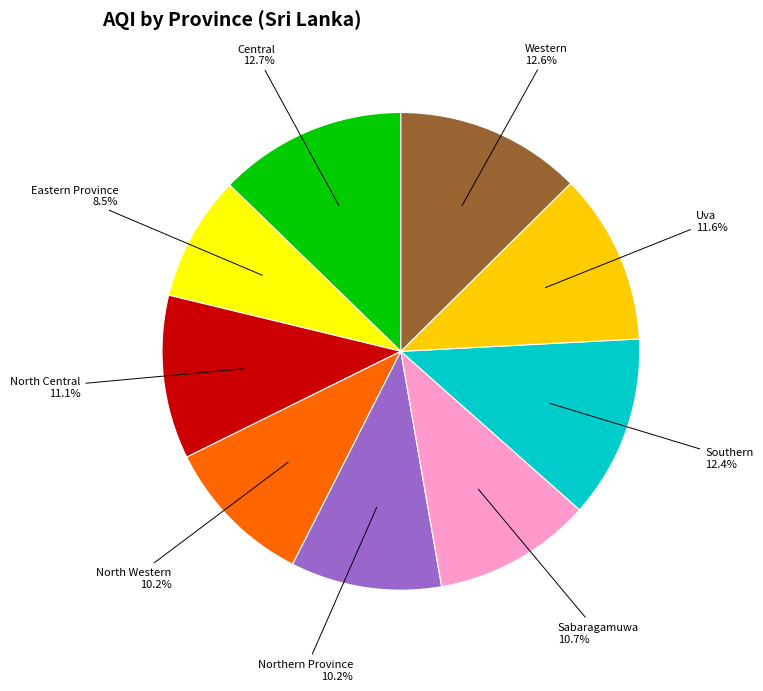

Is there a majority slice in this chart?

No